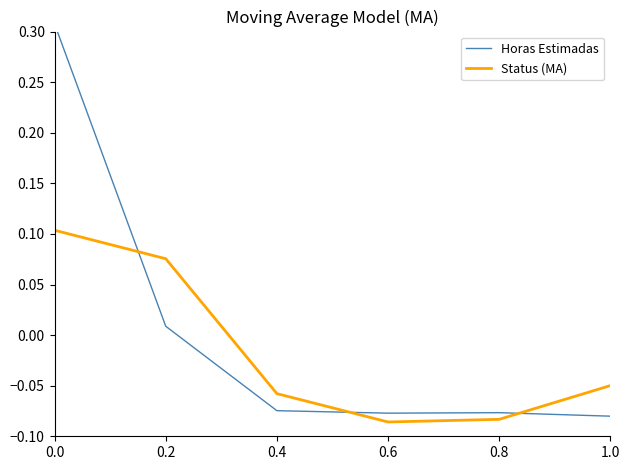

Reading left to right, transcribe all the data shown in this chart.

Horas Estimadas: 0.3	0.0	-0.1	-0.1	-0.1	-0.1
Status (MA): 0.1	0.1	-0.1	-0.1	-0.1	-0.0